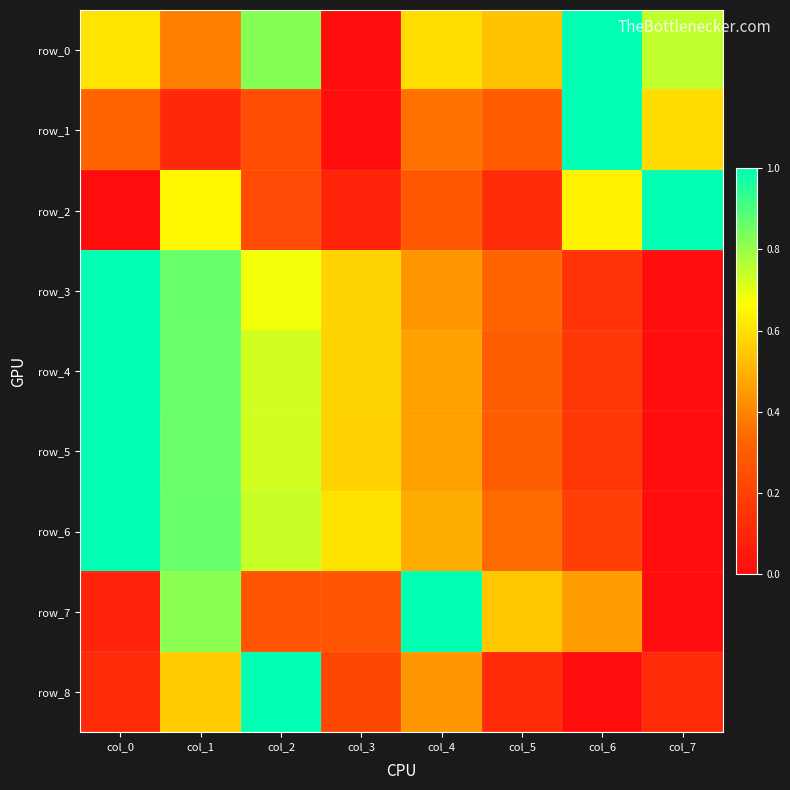

Reading left to right, extract all data points from this chart.

row_0: col_0=0.6	col_1=0.4	col_2=0.8	col_3=0.0	col_4=0.6	col_5=0.5	col_6=1.0	col_7=0.7
row_1: col_0=0.3	col_1=0.1	col_2=0.2	col_3=0.0	col_4=0.4	col_5=0.3	col_6=1.0	col_7=0.6
row_2: col_0=0.0	col_1=0.6	col_2=0.2	col_3=0.1	col_4=0.3	col_5=0.1	col_6=0.6	col_7=1.0
row_3: col_0=1.0	col_1=0.9	col_2=0.7	col_3=0.6	col_4=0.4	col_5=0.3	col_6=0.1	col_7=0.0
row_4: col_0=1.0	col_1=0.9	col_2=0.7	col_3=0.6	col_4=0.5	col_5=0.3	col_6=0.2	col_7=0.0
row_5: col_0=1.0	col_1=0.9	col_2=0.7	col_3=0.6	col_4=0.5	col_5=0.3	col_6=0.2	col_7=0.0
row_6: col_0=1.0	col_1=0.9	col_2=0.7	col_3=0.6	col_4=0.5	col_5=0.3	col_6=0.2	col_7=0.0
row_7: col_0=0.1	col_1=0.8	col_2=0.3	col_3=0.3	col_4=1.0	col_5=0.5	col_6=0.5	col_7=0.0
row_8: col_0=0.1	col_1=0.6	col_2=1.0	col_3=0.2	col_4=0.4	col_5=0.1	col_6=0.0	col_7=0.1